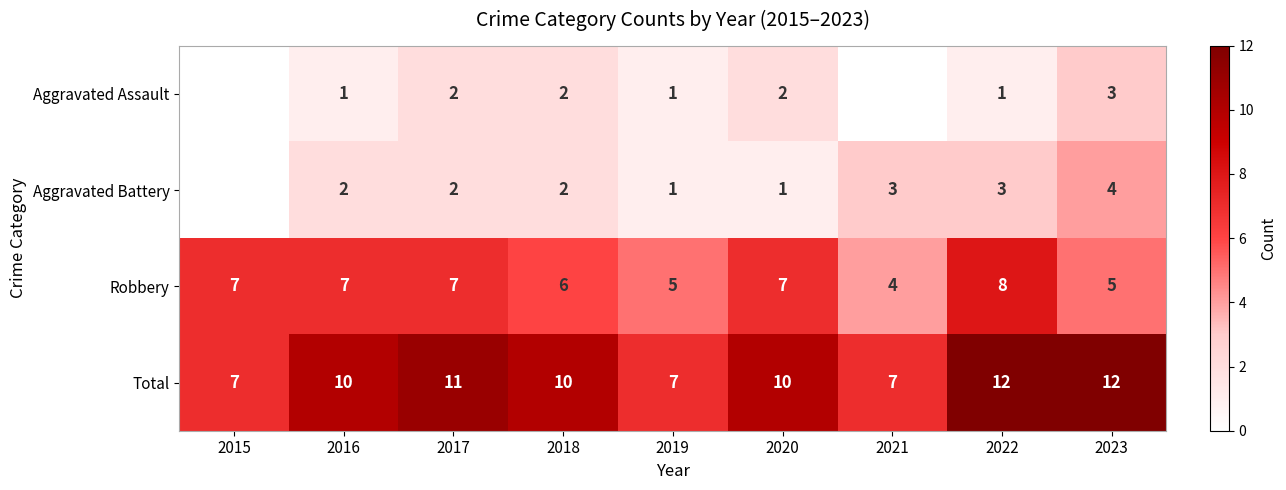

What is the spread (max minus min) of values at 2019?

6